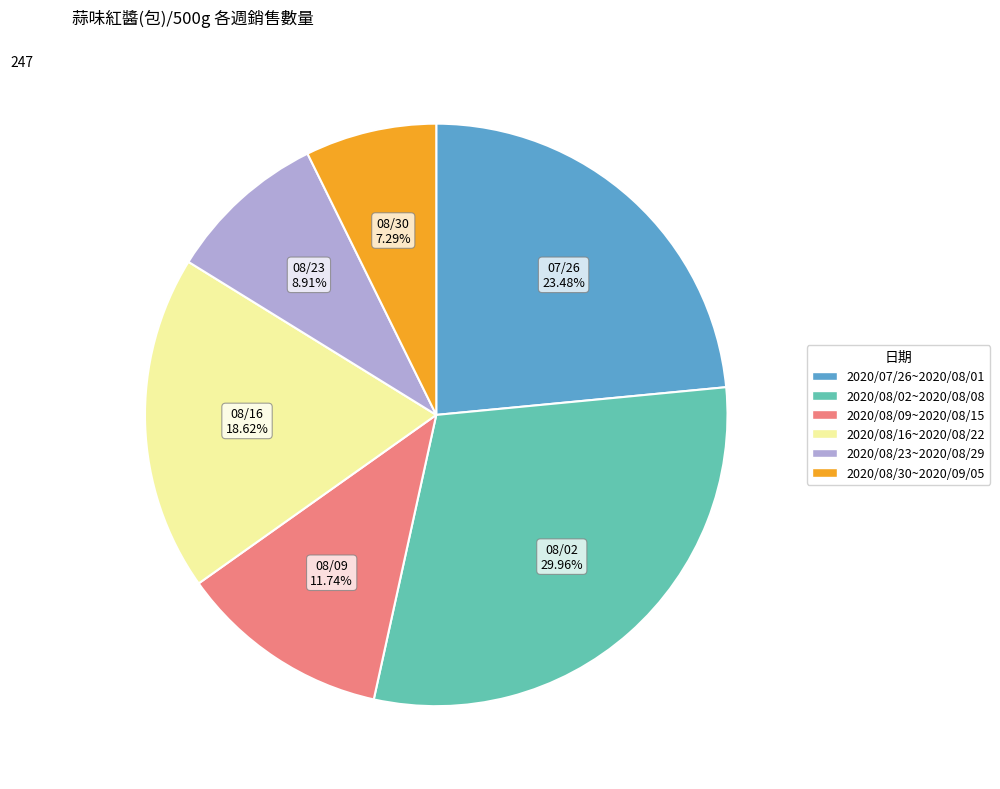

How many slices are in this pie chart?

6